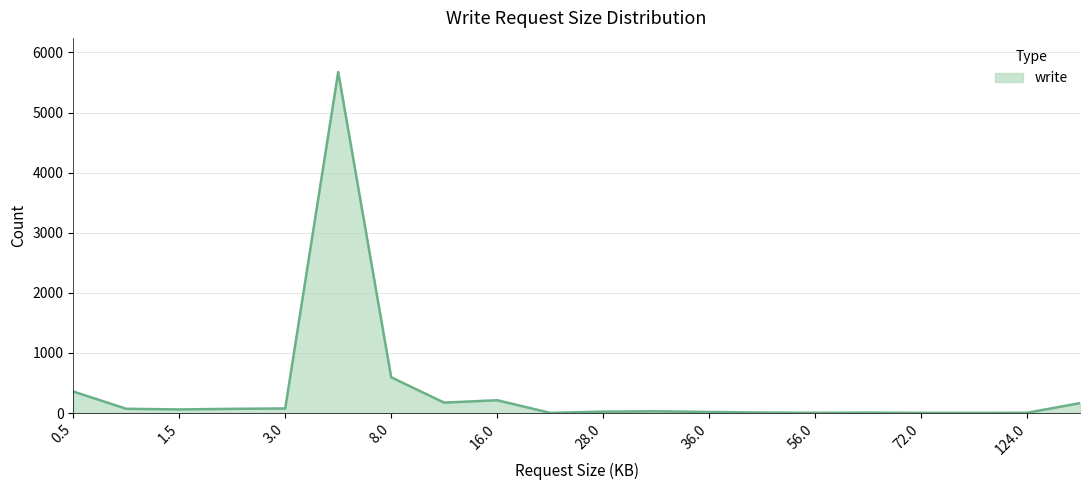

What is the difference between the maximum and minimum values?

5672